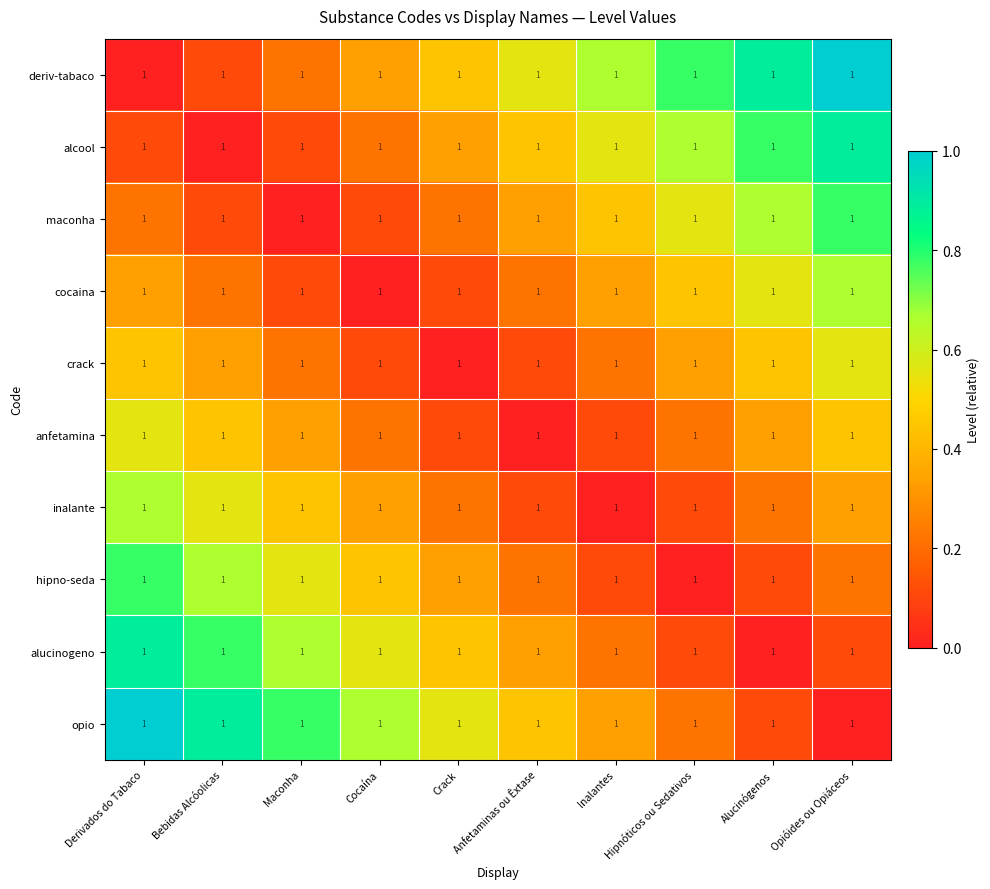

Reading left to right, transcribe all the data shown in this chart.

deriv-tabaco: Derivados do Tabaco=1.0	Bebidas Alcóolicas=1.0	Maconha=1.0	Cocaína=1.0	Crack=1.0	Anfetaminas ou Êxtase=1.0	Inalantes=1.0	Hipnóticos ou Sedativos=1.0	Alucinógenos=1.0	Opióides ou Opiáceos=1.0
alcool: Derivados do Tabaco=1.0	Bebidas Alcóolicas=1.0	Maconha=1.0	Cocaína=1.0	Crack=1.0	Anfetaminas ou Êxtase=1.0	Inalantes=1.0	Hipnóticos ou Sedativos=1.0	Alucinógenos=1.0	Opióides ou Opiáceos=1.0
maconha: Derivados do Tabaco=1.0	Bebidas Alcóolicas=1.0	Maconha=1.0	Cocaína=1.0	Crack=1.0	Anfetaminas ou Êxtase=1.0	Inalantes=1.0	Hipnóticos ou Sedativos=1.0	Alucinógenos=1.0	Opióides ou Opiáceos=1.0
cocaina: Derivados do Tabaco=1.0	Bebidas Alcóolicas=1.0	Maconha=1.0	Cocaína=1.0	Crack=1.0	Anfetaminas ou Êxtase=1.0	Inalantes=1.0	Hipnóticos ou Sedativos=1.0	Alucinógenos=1.0	Opióides ou Opiáceos=1.0
crack: Derivados do Tabaco=1.0	Bebidas Alcóolicas=1.0	Maconha=1.0	Cocaína=1.0	Crack=1.0	Anfetaminas ou Êxtase=1.0	Inalantes=1.0	Hipnóticos ou Sedativos=1.0	Alucinógenos=1.0	Opióides ou Opiáceos=1.0
anfetamina: Derivados do Tabaco=1.0	Bebidas Alcóolicas=1.0	Maconha=1.0	Cocaína=1.0	Crack=1.0	Anfetaminas ou Êxtase=1.0	Inalantes=1.0	Hipnóticos ou Sedativos=1.0	Alucinógenos=1.0	Opióides ou Opiáceos=1.0
inalante: Derivados do Tabaco=1.0	Bebidas Alcóolicas=1.0	Maconha=1.0	Cocaína=1.0	Crack=1.0	Anfetaminas ou Êxtase=1.0	Inalantes=1.0	Hipnóticos ou Sedativos=1.0	Alucinógenos=1.0	Opióides ou Opiáceos=1.0
hipno-seda: Derivados do Tabaco=1.0	Bebidas Alcóolicas=1.0	Maconha=1.0	Cocaína=1.0	Crack=1.0	Anfetaminas ou Êxtase=1.0	Inalantes=1.0	Hipnóticos ou Sedativos=1.0	Alucinógenos=1.0	Opióides ou Opiáceos=1.0
alucinogeno: Derivados do Tabaco=1.0	Bebidas Alcóolicas=1.0	Maconha=1.0	Cocaína=1.0	Crack=1.0	Anfetaminas ou Êxtase=1.0	Inalantes=1.0	Hipnóticos ou Sedativos=1.0	Alucinógenos=1.0	Opióides ou Opiáceos=1.0
opio: Derivados do Tabaco=1.0	Bebidas Alcóolicas=1.0	Maconha=1.0	Cocaína=1.0	Crack=1.0	Anfetaminas ou Êxtase=1.0	Inalantes=1.0	Hipnóticos ou Sedativos=1.0	Alucinógenos=1.0	Opióides ou Opiáceos=1.0